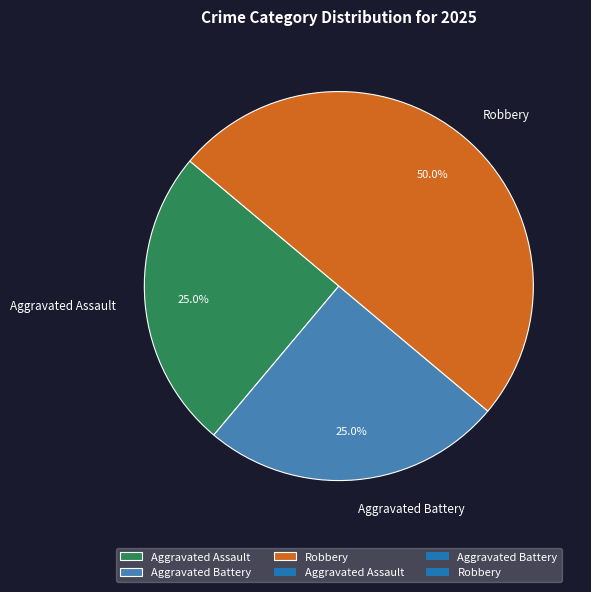

Which has a higher value, Robbery or Aggravated Assault?

Robbery